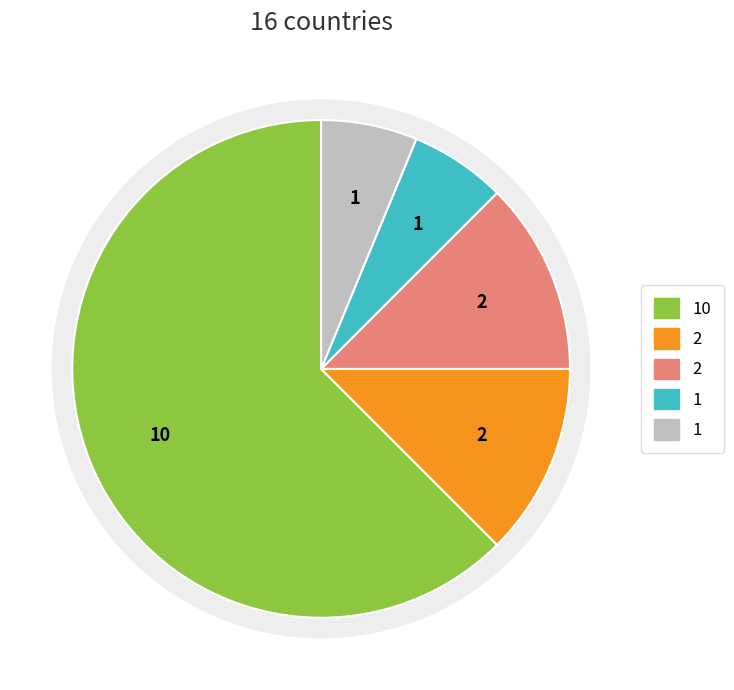

How many slices are in this pie chart?

5